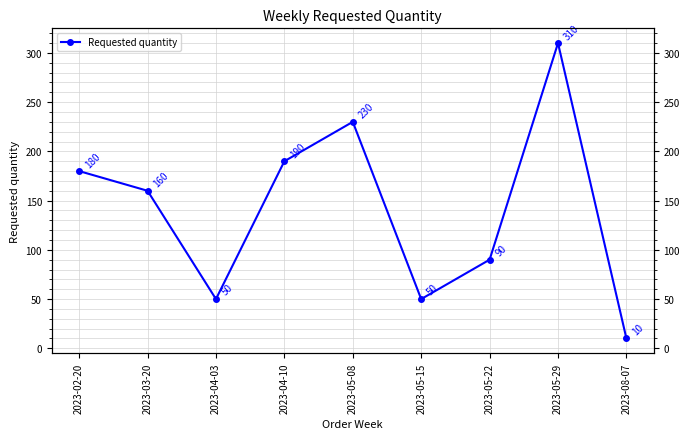

At which category does the chart reach its peak across all series?

2023-05-29